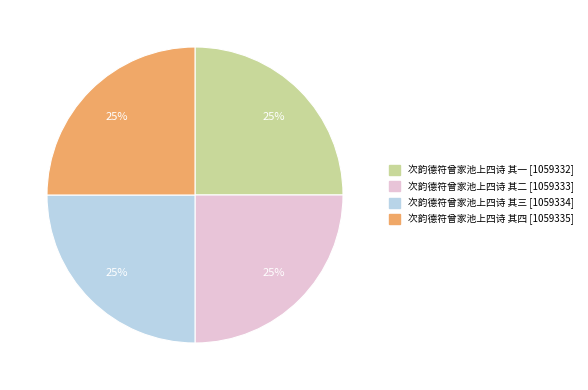

What percentage is the 次韵德符曾家池上四诗 其四 slice, to the nearest percent?

25%